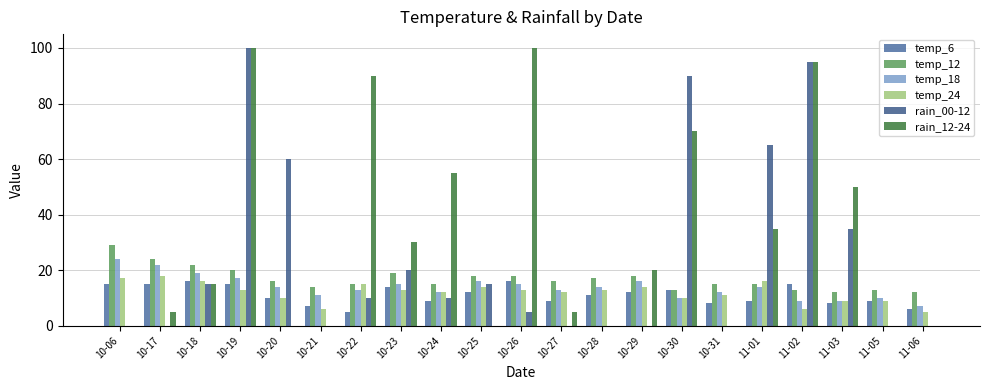

What position from the left is 11-02?

18